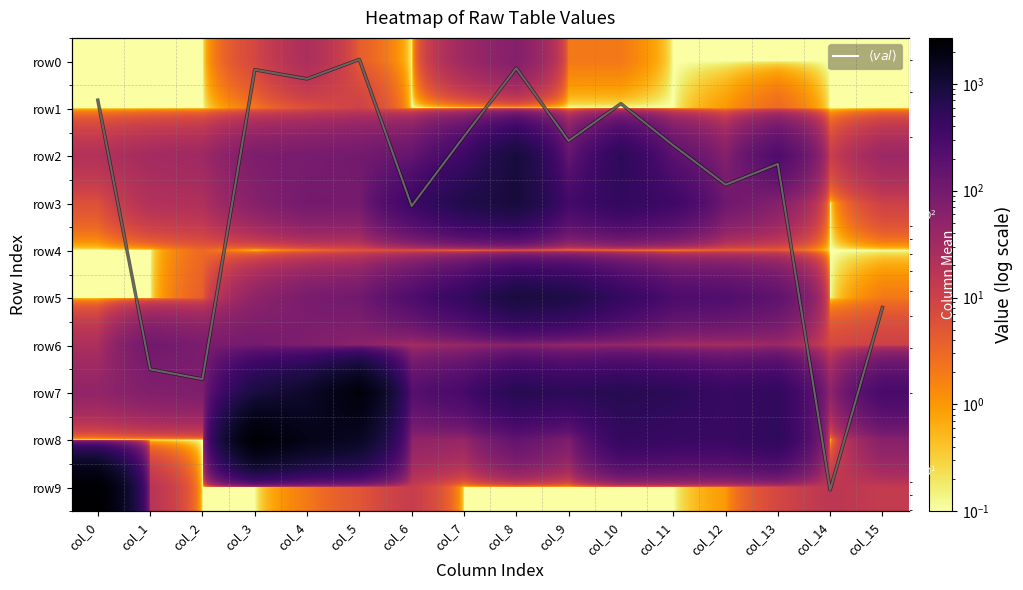

The $\langle val \rangle$ series shows 249.5 at col_13. True or false?

False